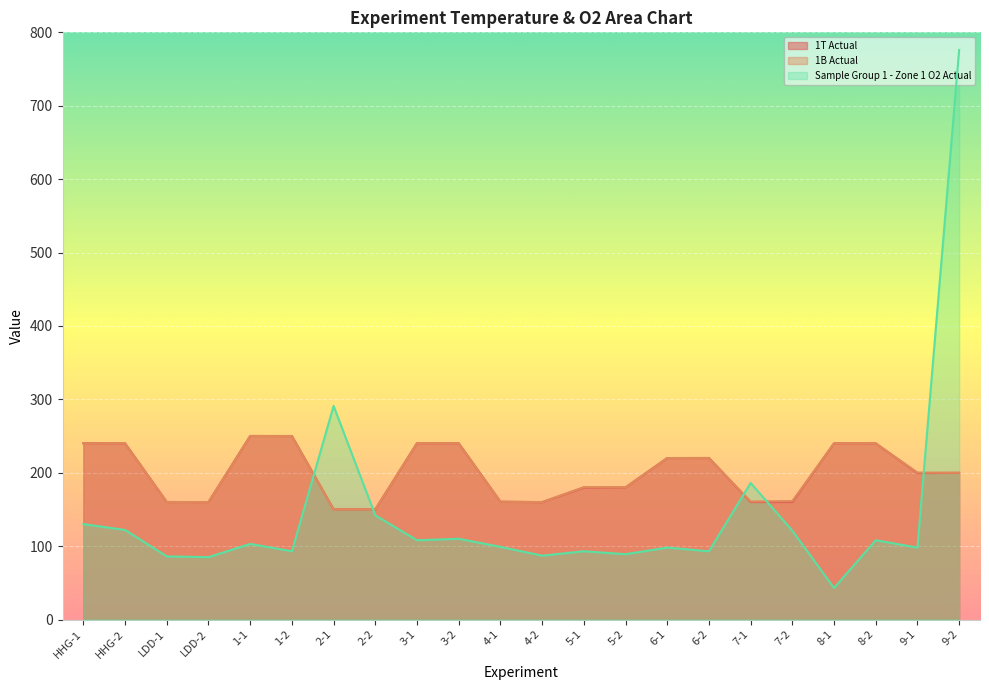

Reading left to right, extract all data points from this chart.

1T Actual: 240.2	240.0	160.1	160.0	250.1	250.0	150.1	150.1	240.3	240.1	160.5	159.9	179.7	180.0	220.0	220.1	160.0	160.1	240.1	240.0	199.5	199.8
1B Actual: 240.0	240.0	160.1	160.0	250.0	250.0	150.0	150.1	240.4	240.2	160.5	160.0	180.3	180.1	220.0	219.9	160.8	161.4	240.0	240.0	200.2	200.0
Sample Group 1 - Zone 1 O2 Actual: 130.0	122.0	86.0	85.0	103.0	93.0	291.0	142.0	108.0	110.0	99.0	87.0	93.0	89.0	98.0	93.0	186.0	121.0	43.0	108.0	98.0	776.0